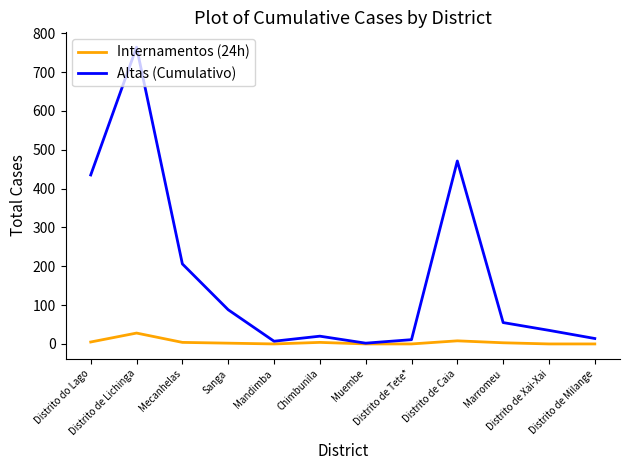

What is the maximum value shown in the chart?

764